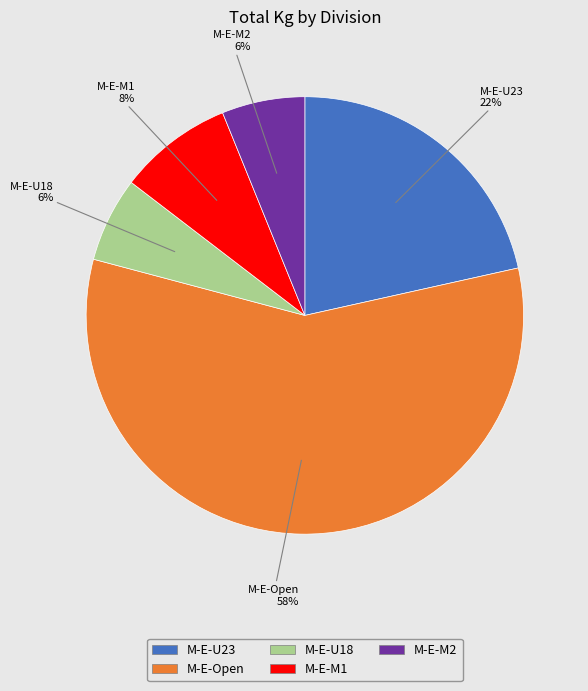

To the nearest percent, what percentage of the pie is M-E-U23?

22%